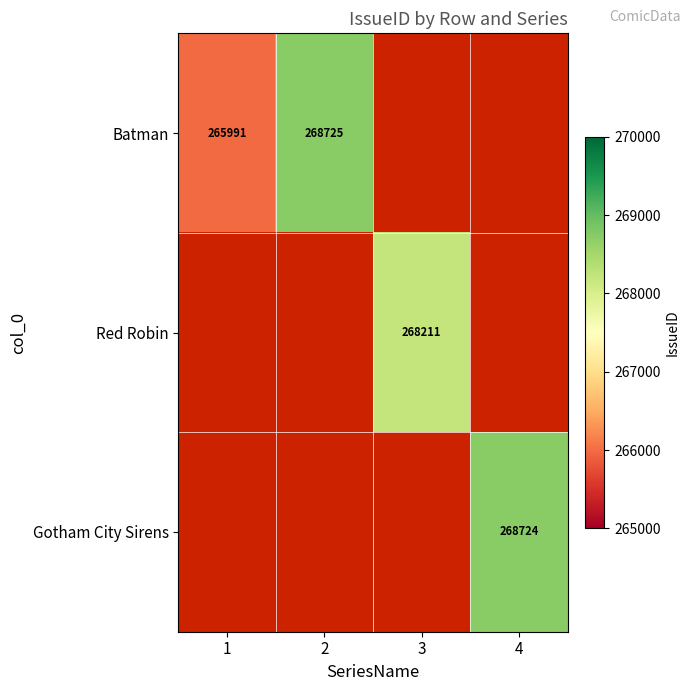

True or false: Red Robin has a value of 268211 at 3.

True